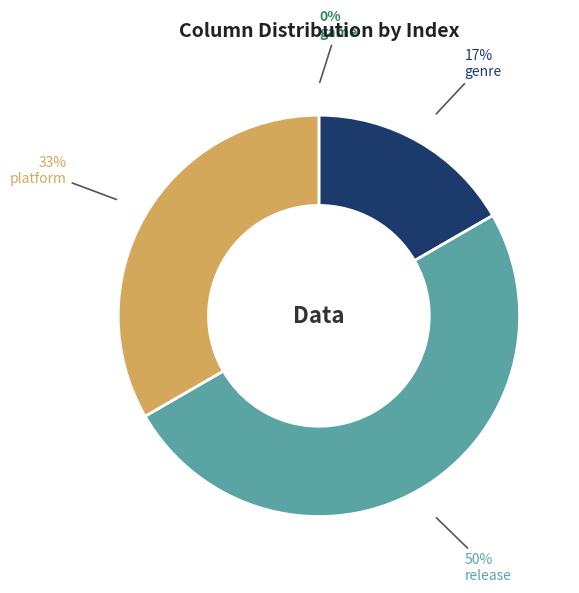

True or false: platform accounts for 33% of the total.

True